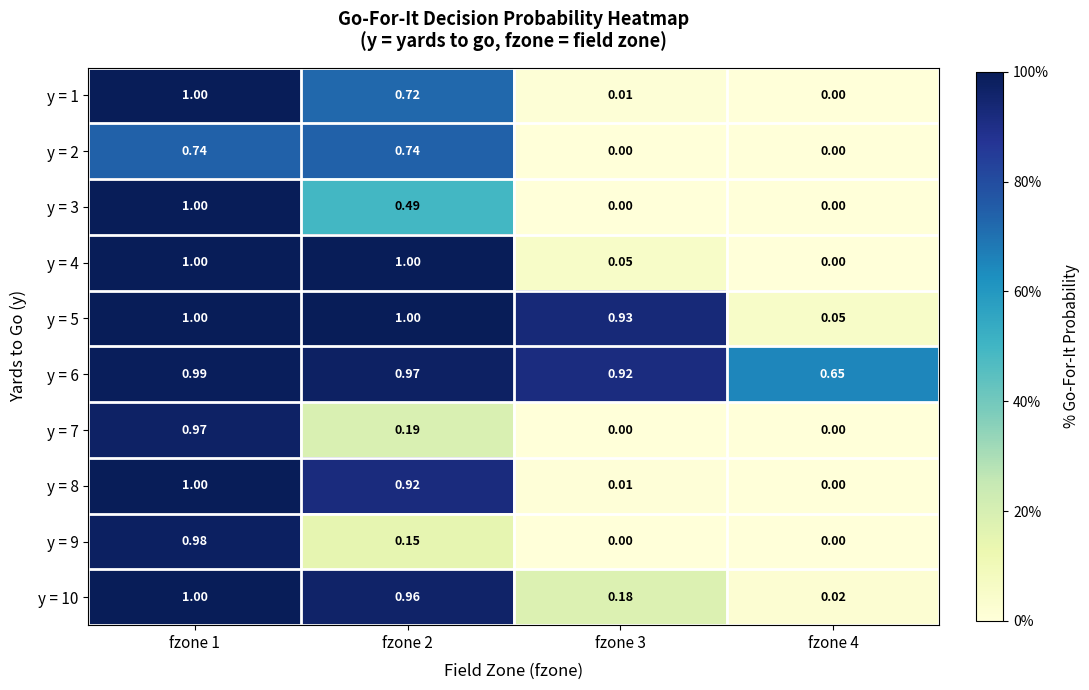

What is the maximum value shown in the chart?

1.0